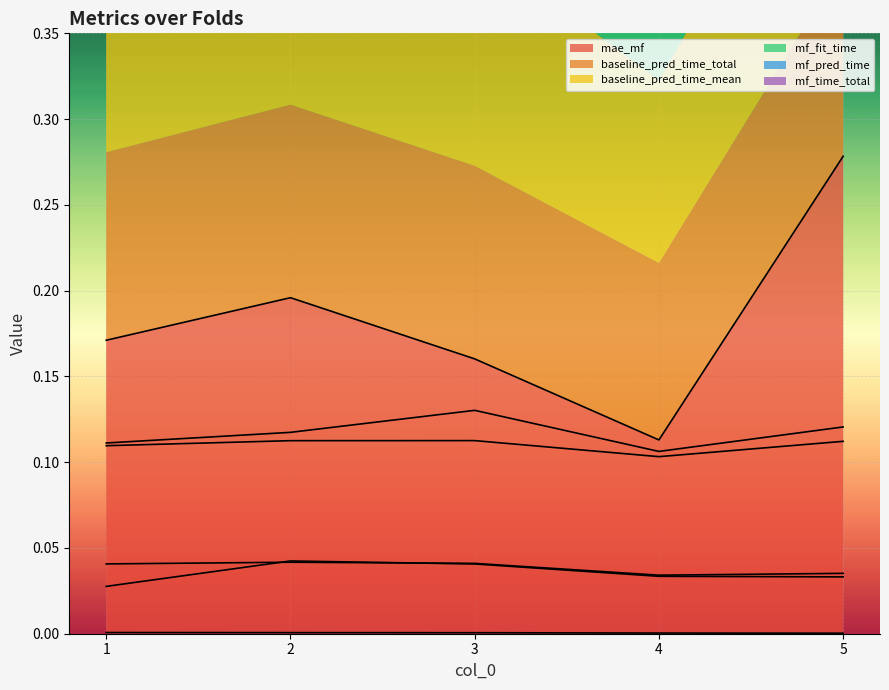

True or false: mf_fit_time and baseline_pred_time_mean cross at least once.

False